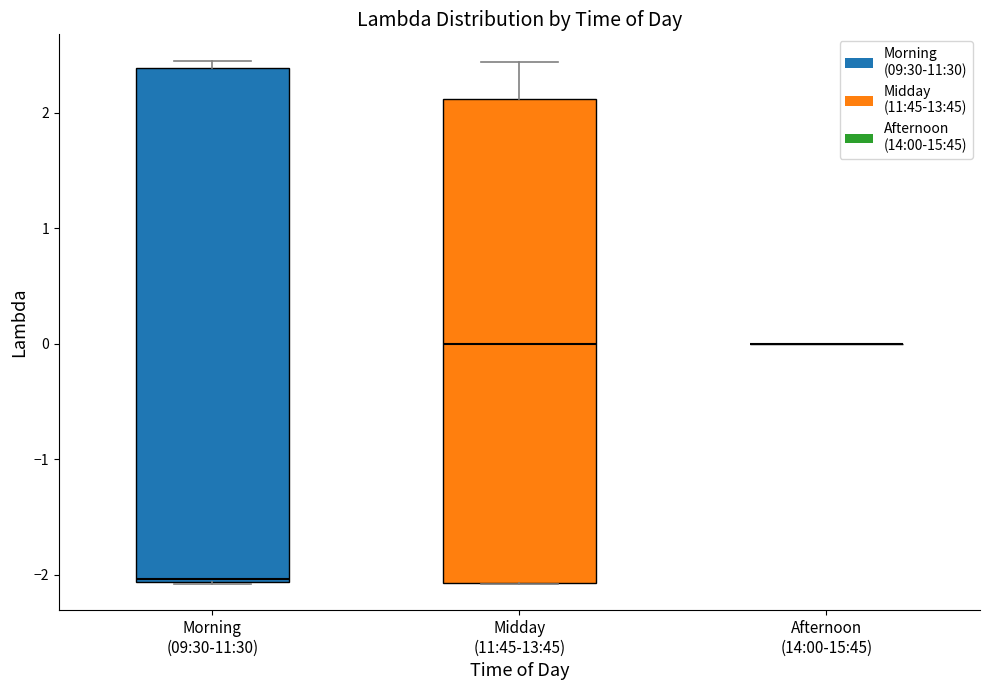

Comparing the boxes themselves (not the whiskers), which one is the tallest?

Morning (09:30-11:30)